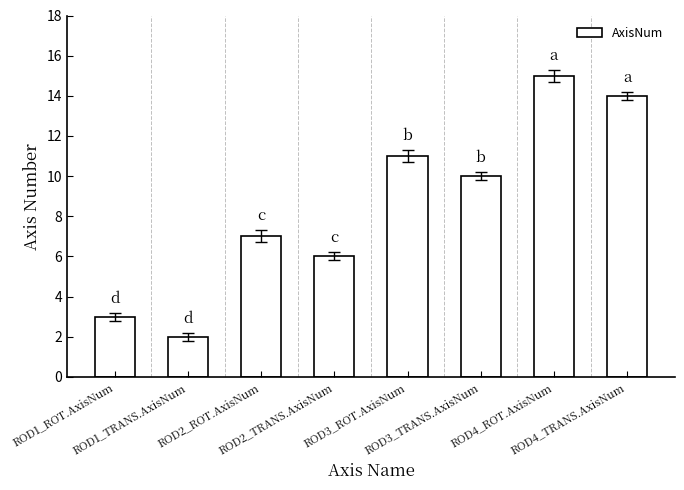

Reading left to right, list all the values displayed in this chart.

ROD1_ROT.AxisNum=3	ROD1_TRANS.AxisNum=2	ROD2_ROT.AxisNum=7	ROD2_TRANS.AxisNum=6	ROD3_ROT.AxisNum=11	ROD3_TRANS.AxisNum=10	ROD4_ROT.AxisNum=15	ROD4_TRANS.AxisNum=14